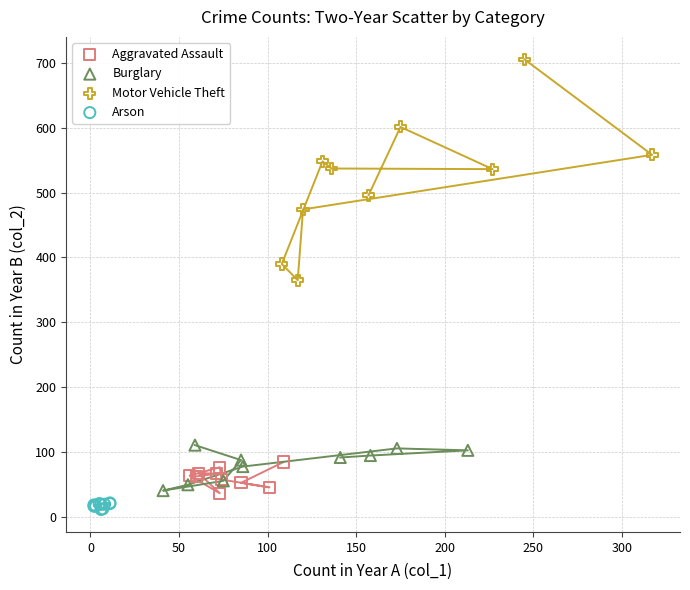

Which series contains the highest Y value?

Motor Vehicle Theft